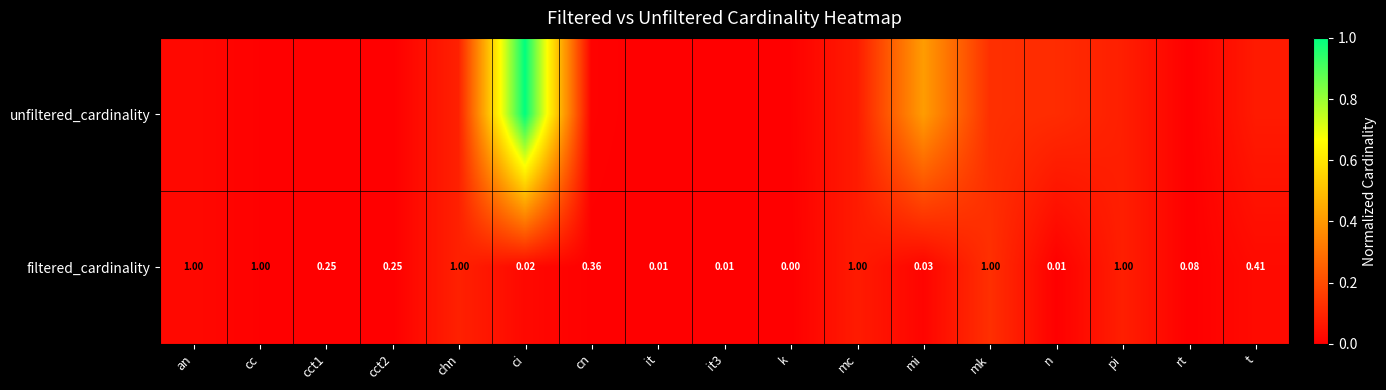

Which has a higher value, pi or mk?

mk